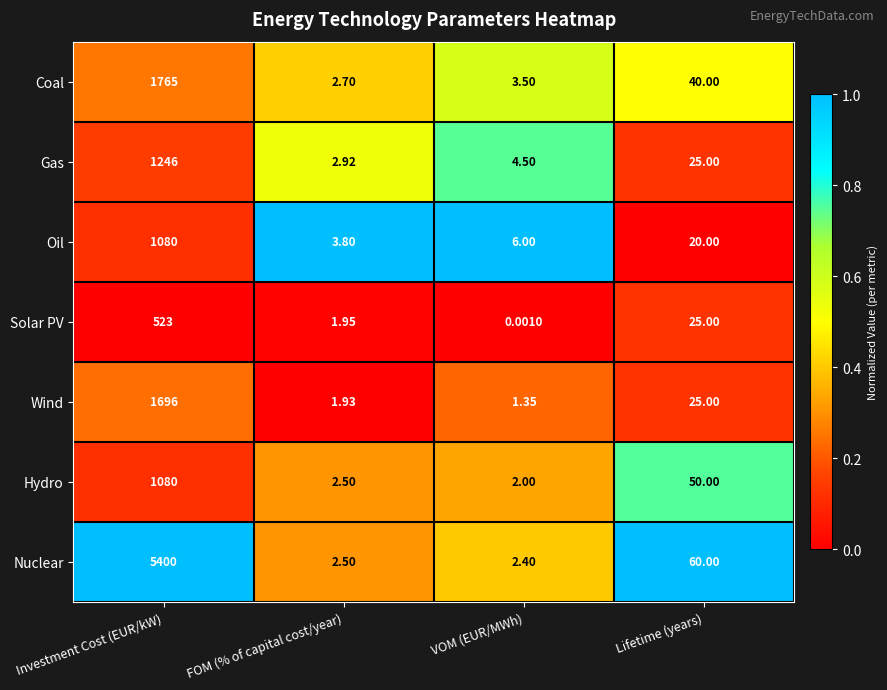

At which category is the sum across all series the highest?

Investment Cost (EUR/kW)